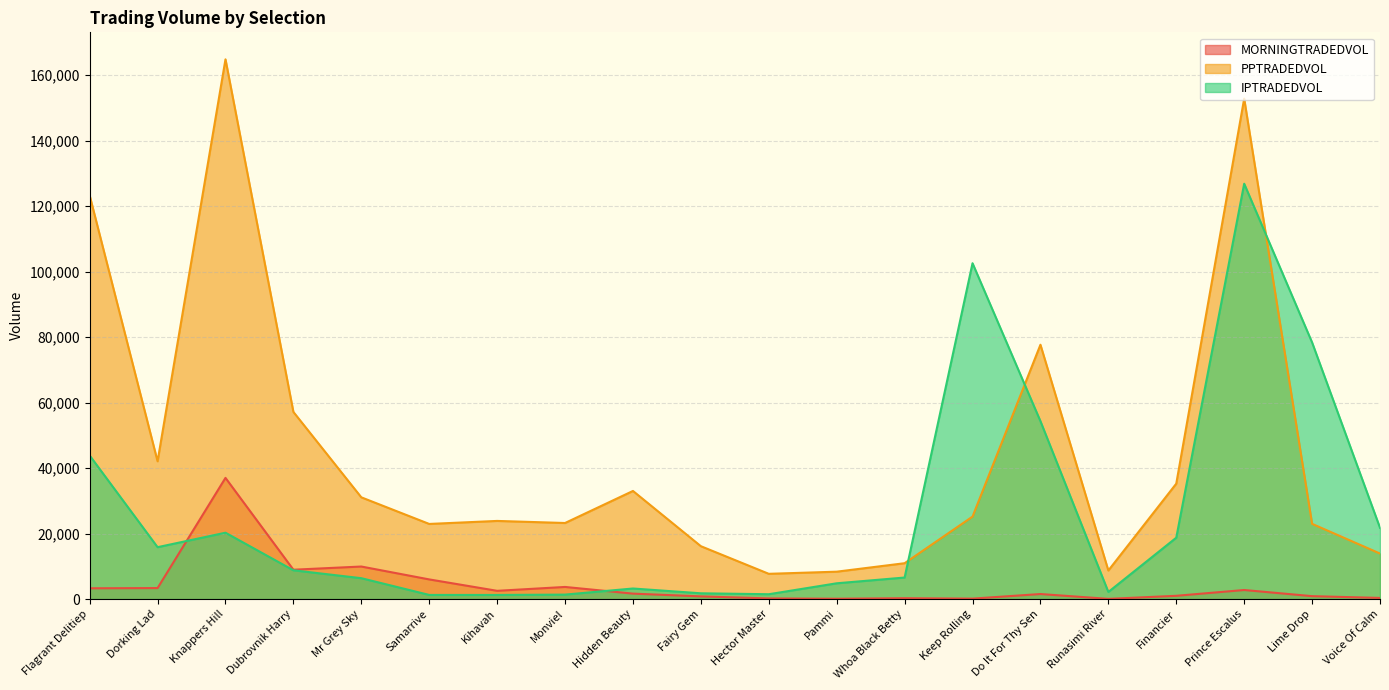

The IPTRADEDVOL series shows 1527.6 at Hidden Beauty. True or false?

False